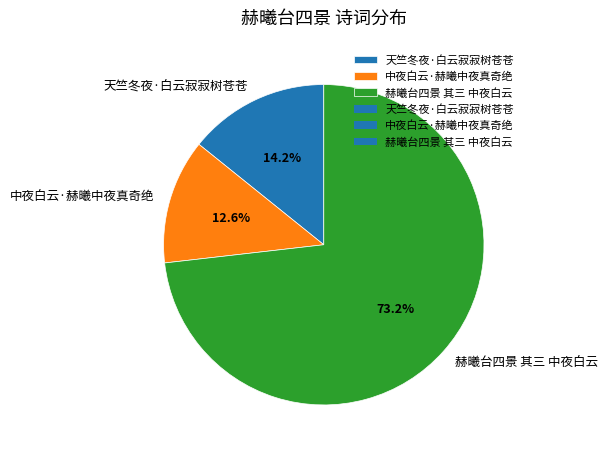

What is the smallest slice in the pie chart?

中夜白云·赫曦中夜真奇绝